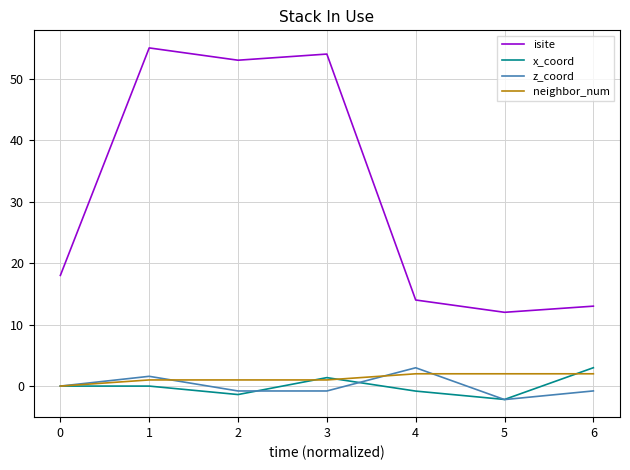

Which series changed the most between 5 and 6?

x_coord